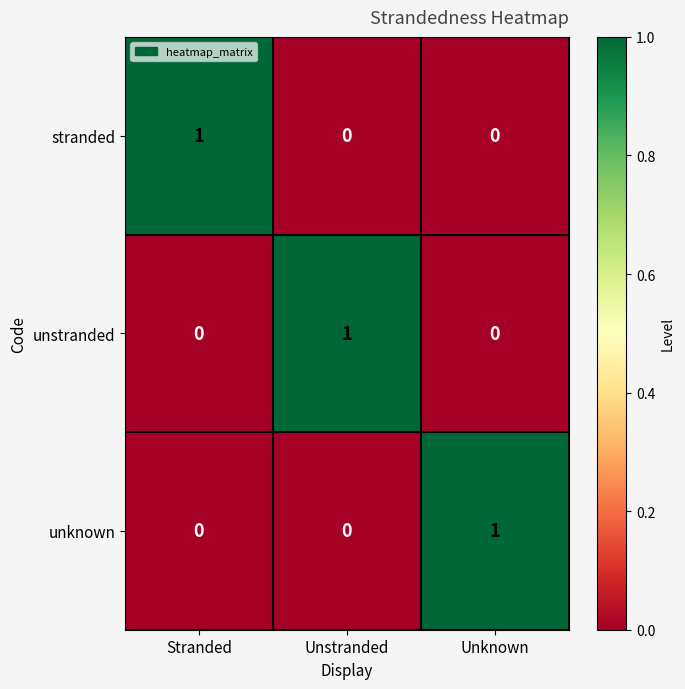

What is the spread (max minus min) of values at Stranded?

1